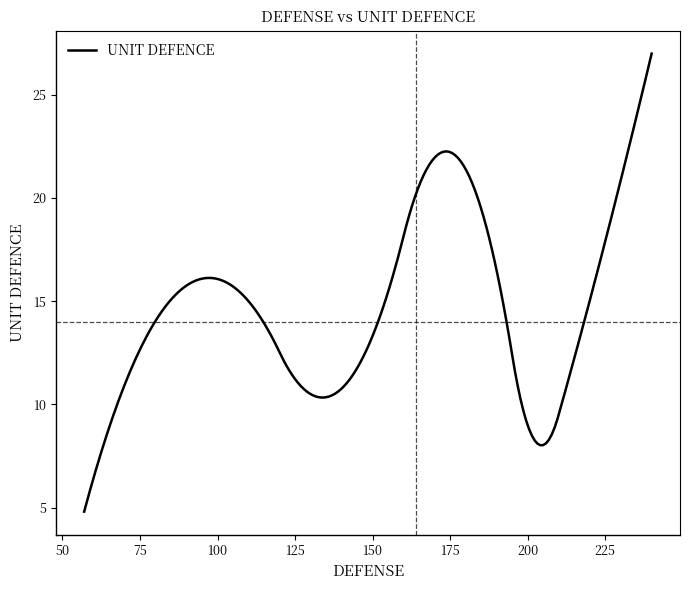

What is the difference between the maximum and minimum values?

22.2